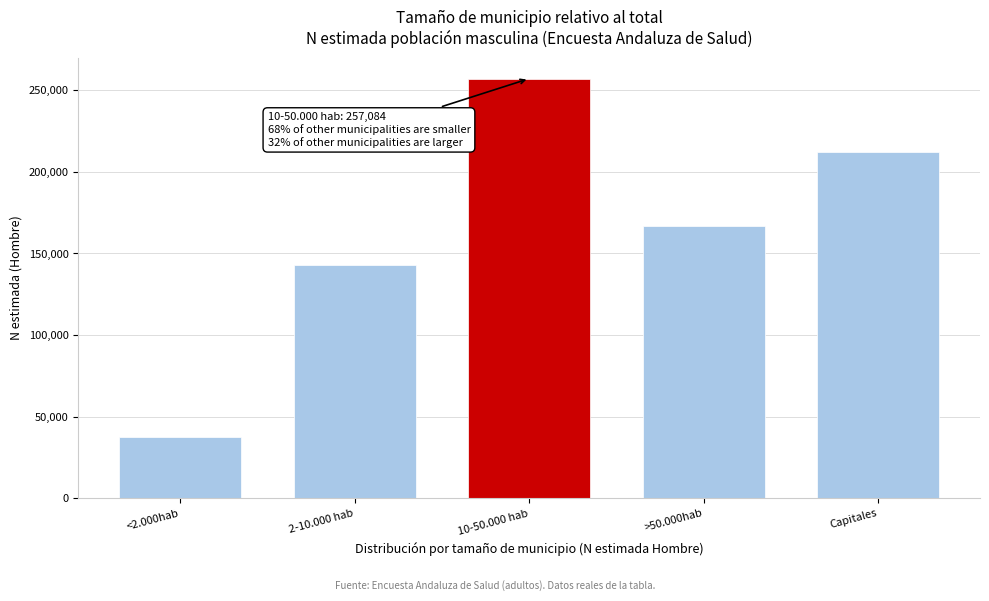

Reading right to left, what are all the values shown in this chart?

Capitales=212432	>50.000hab=166589	10-50.000 hab=257084	2-10.000 hab=142623	<2.000hab=37530